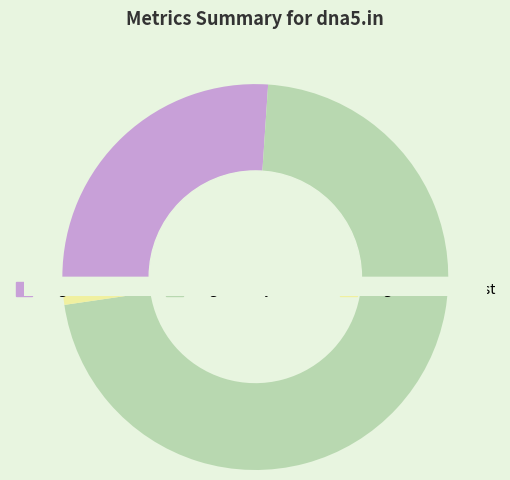

What is the smallest slice in the pie chart?

Paid Traffic